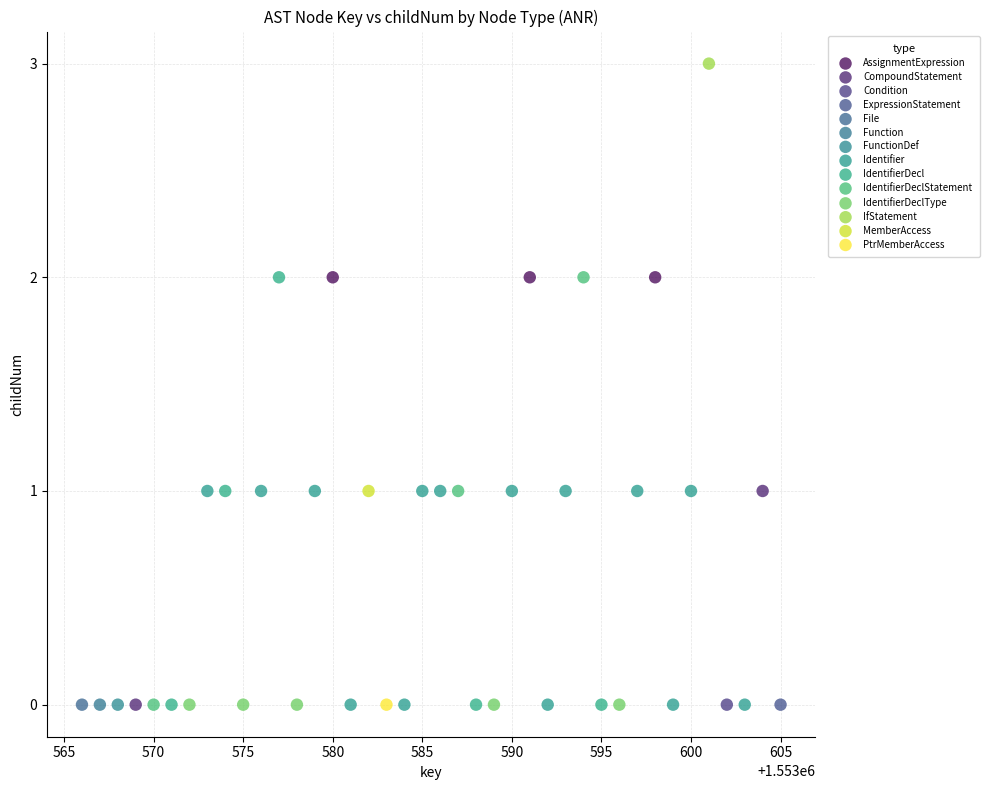

What is the range of Y values (max minus min)?

3